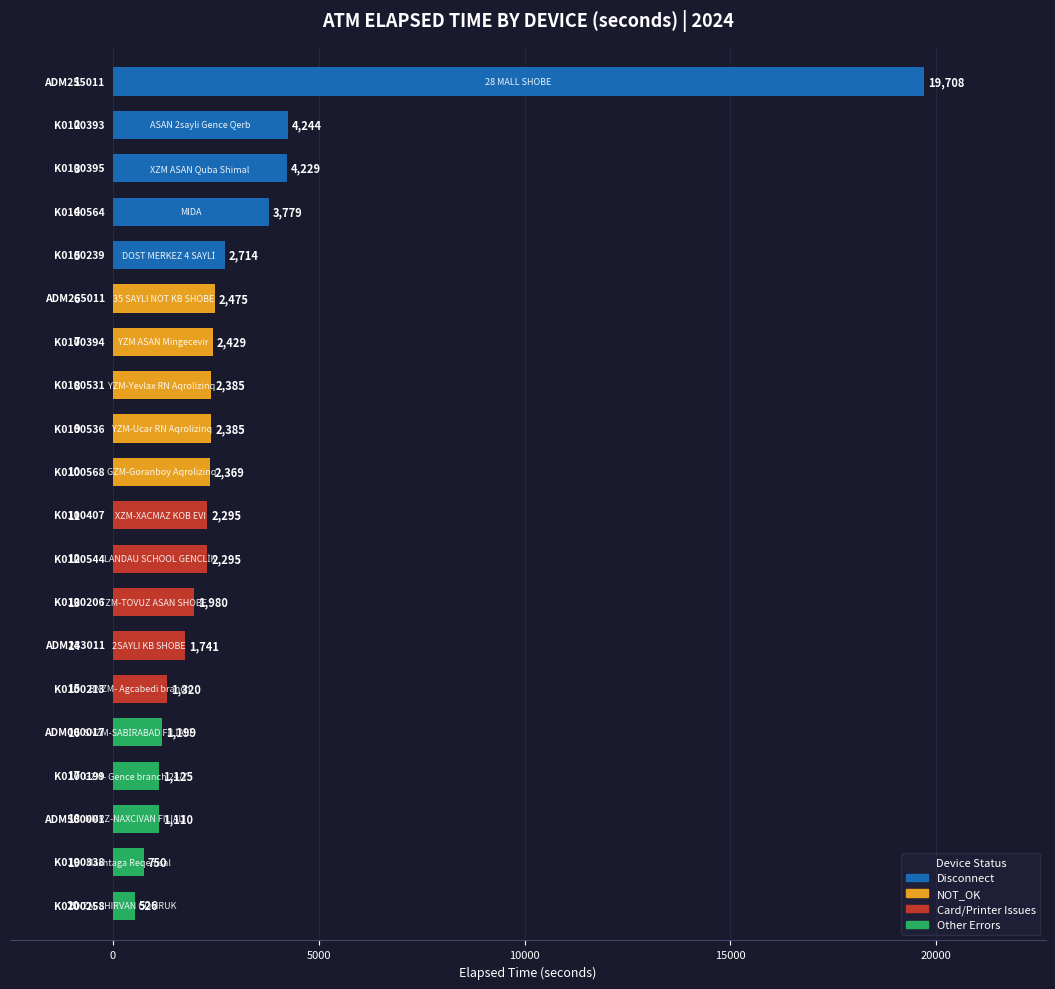

What is the difference between the second highest and minimum values?

3718